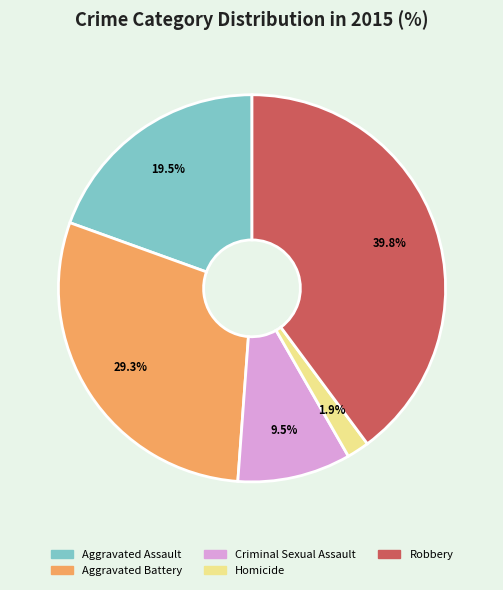

Count the number of slices in the pie.

5